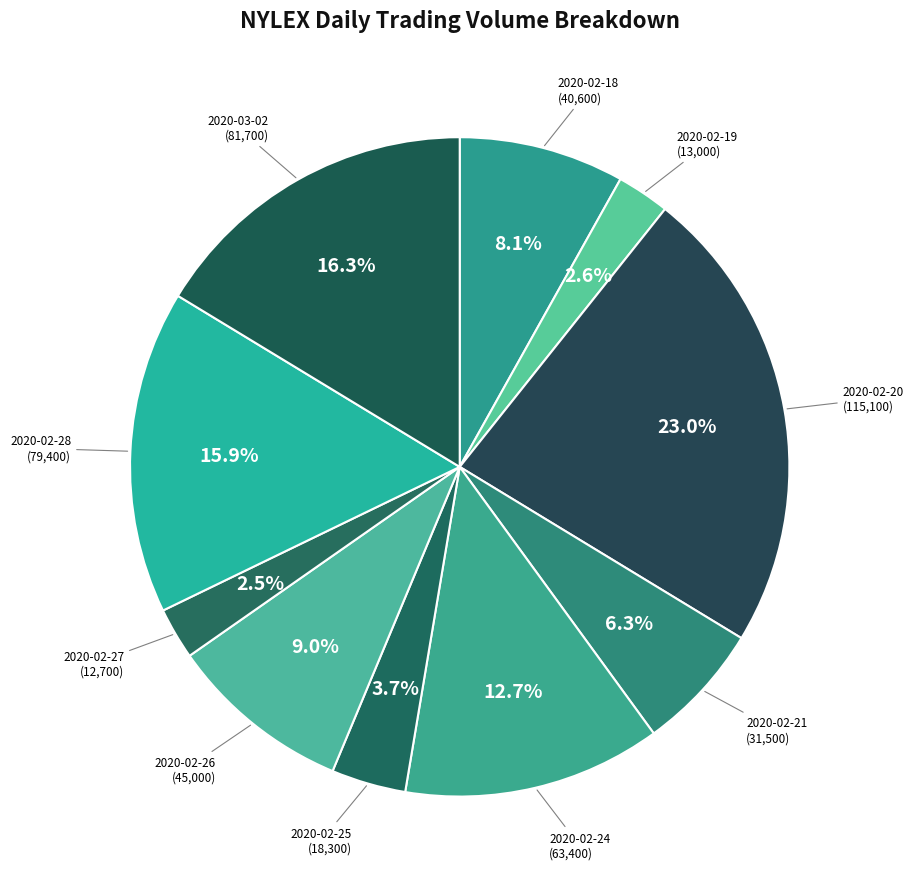

How many segments does this pie chart have?

10